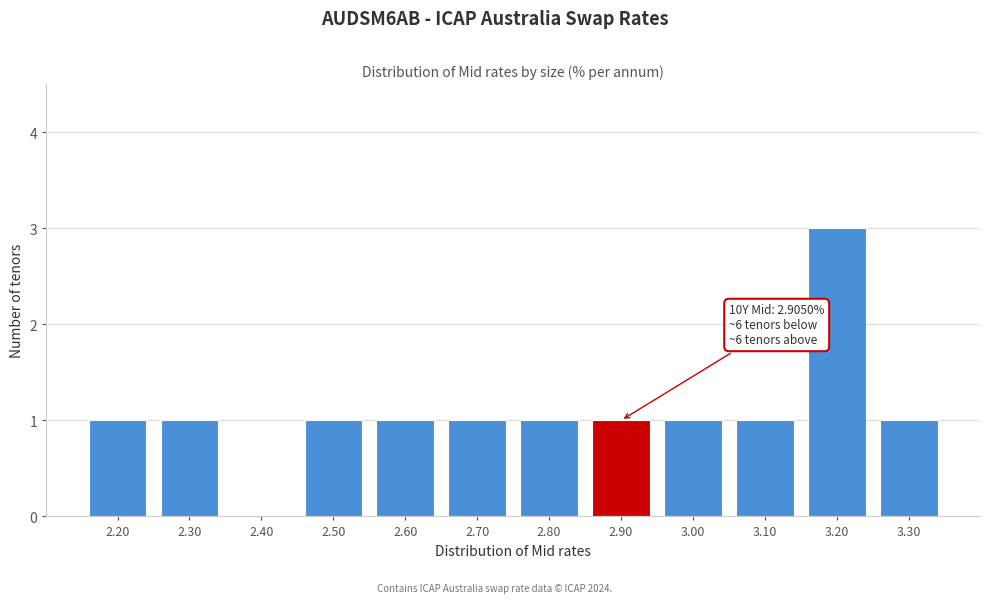

Reading left to right, what are all the values shown in this chart?

2.20=1	2.30=1	2.40=0	2.50=1	2.60=1	2.70=1	2.80=1	2.90=1	3.00=1	3.10=1	3.20=3	3.30=1